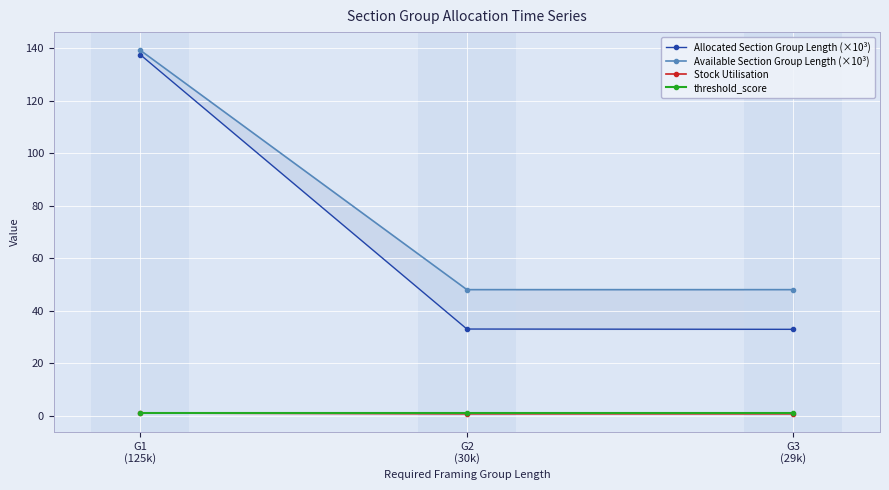

Reading left to right, extract all data points from this chart.

Allocated Section Group Length (×10³): 137.5	33.0	32.9
Available Section Group Length (×10³): 139.2	48.0	48.0
Stock Utilisation: 1.0	0.7	0.7
threshold_score: 1.1	1.1	1.1